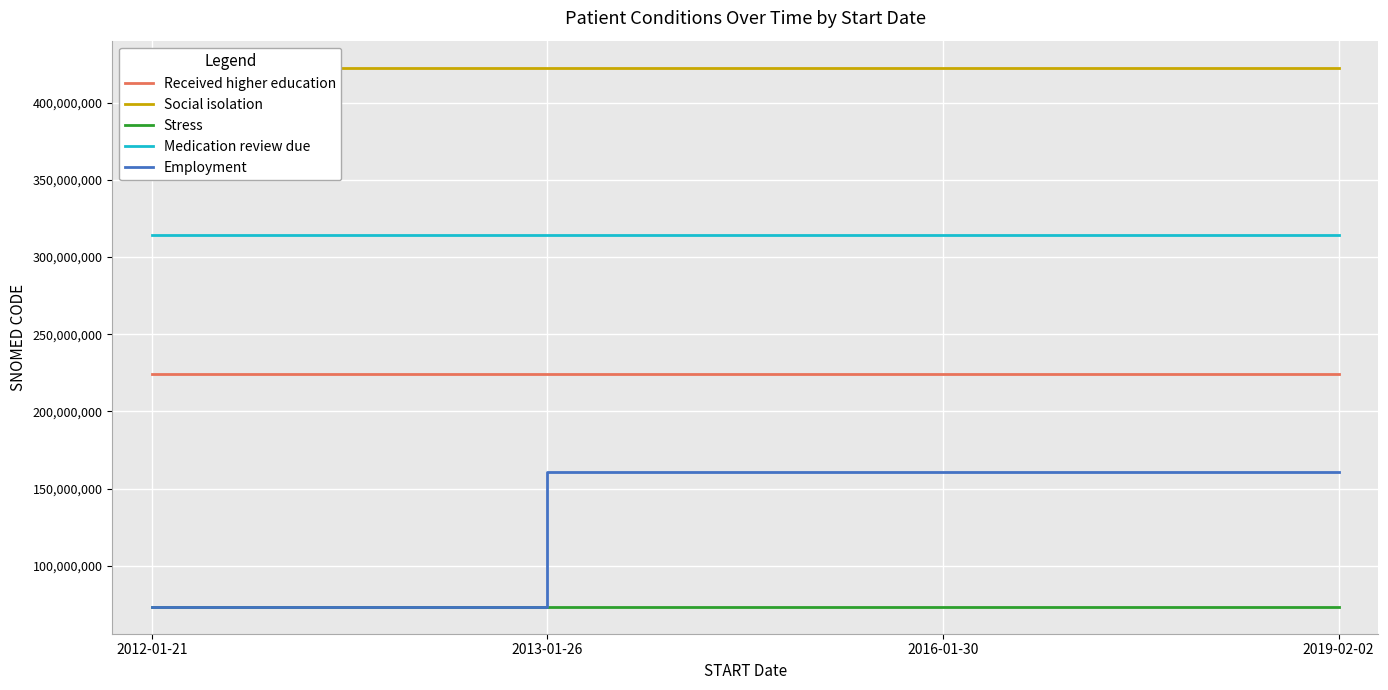

How many data points does each series have?

4